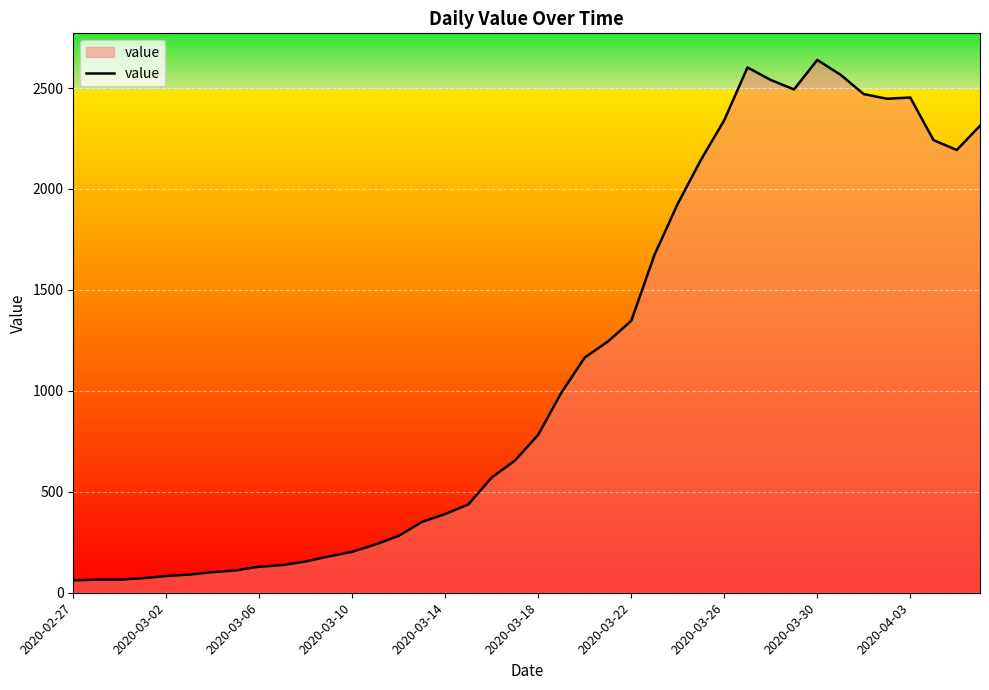

What is the difference between the maximum and minimum values?

2578